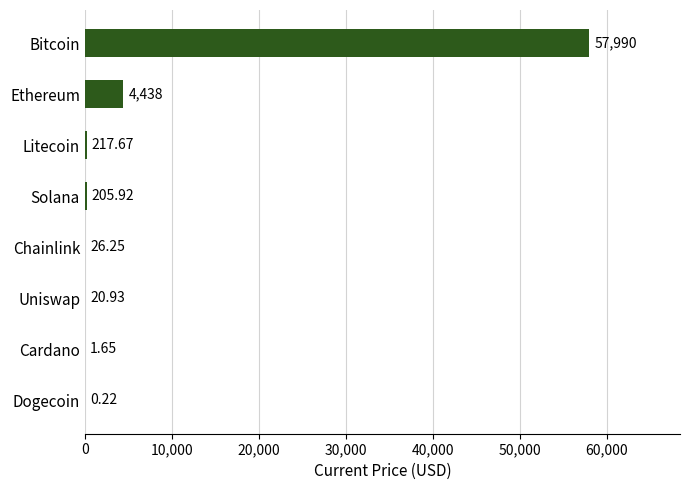

What is the sum of all values?

62900.4